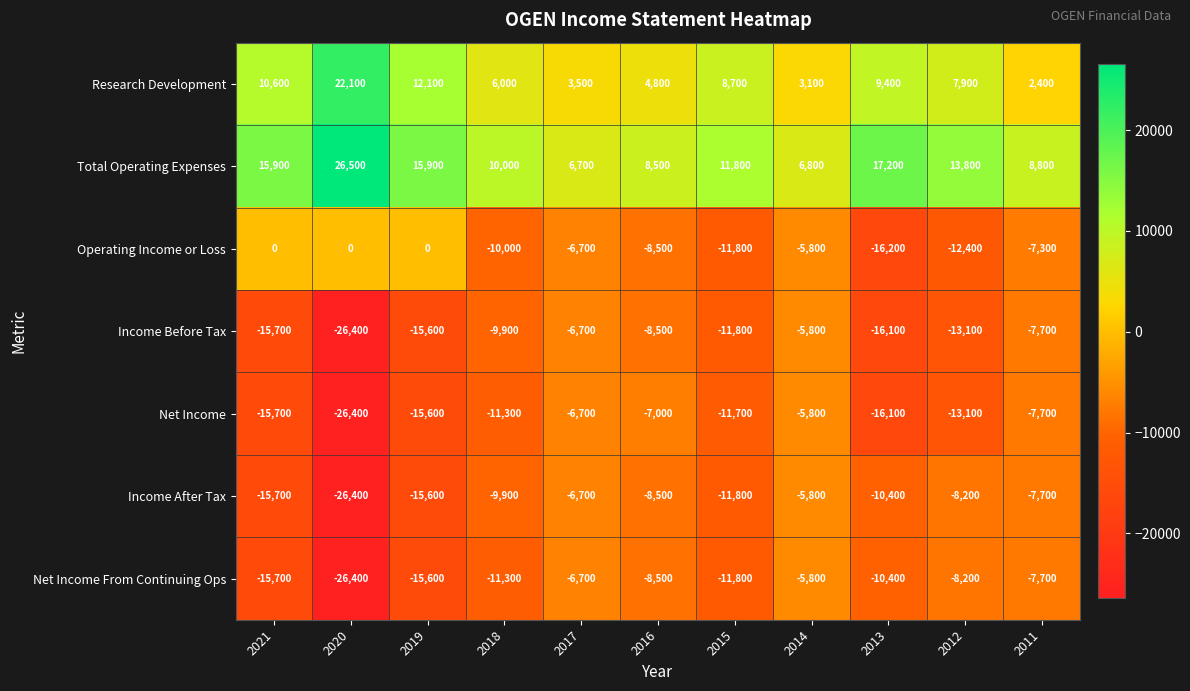

Count the number of data series in this chart.

7